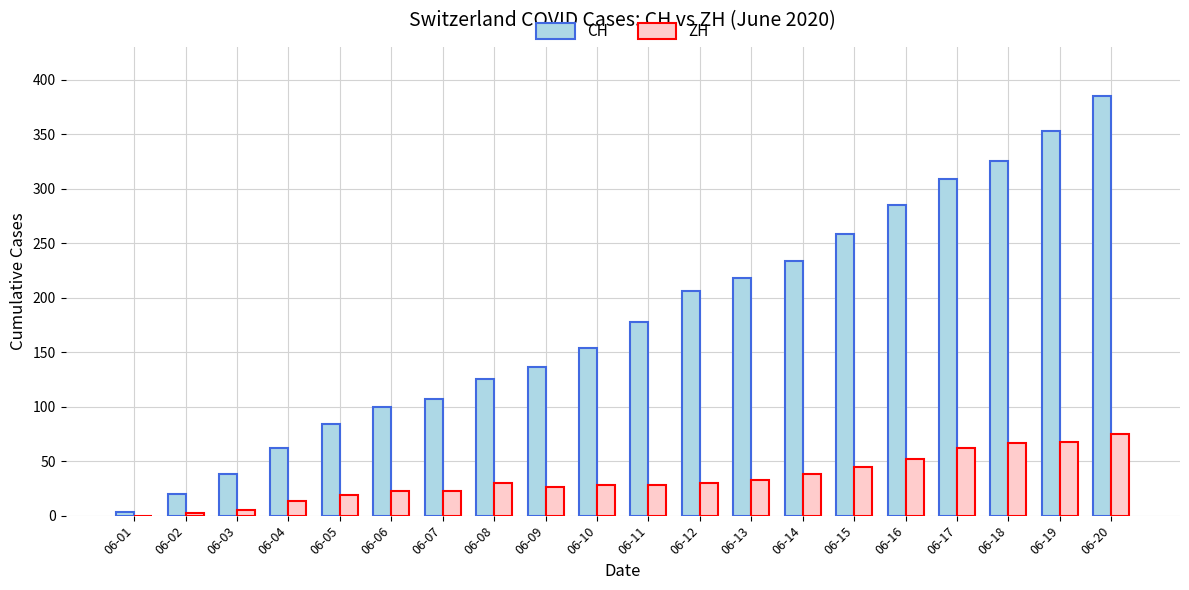

What is the average value of the ZH series?

33